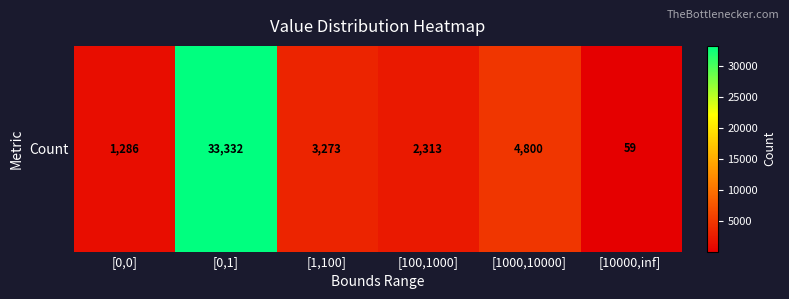

Reading left to right, what are all the values shown in this chart?

1286	33332	3273	2313	4800	59